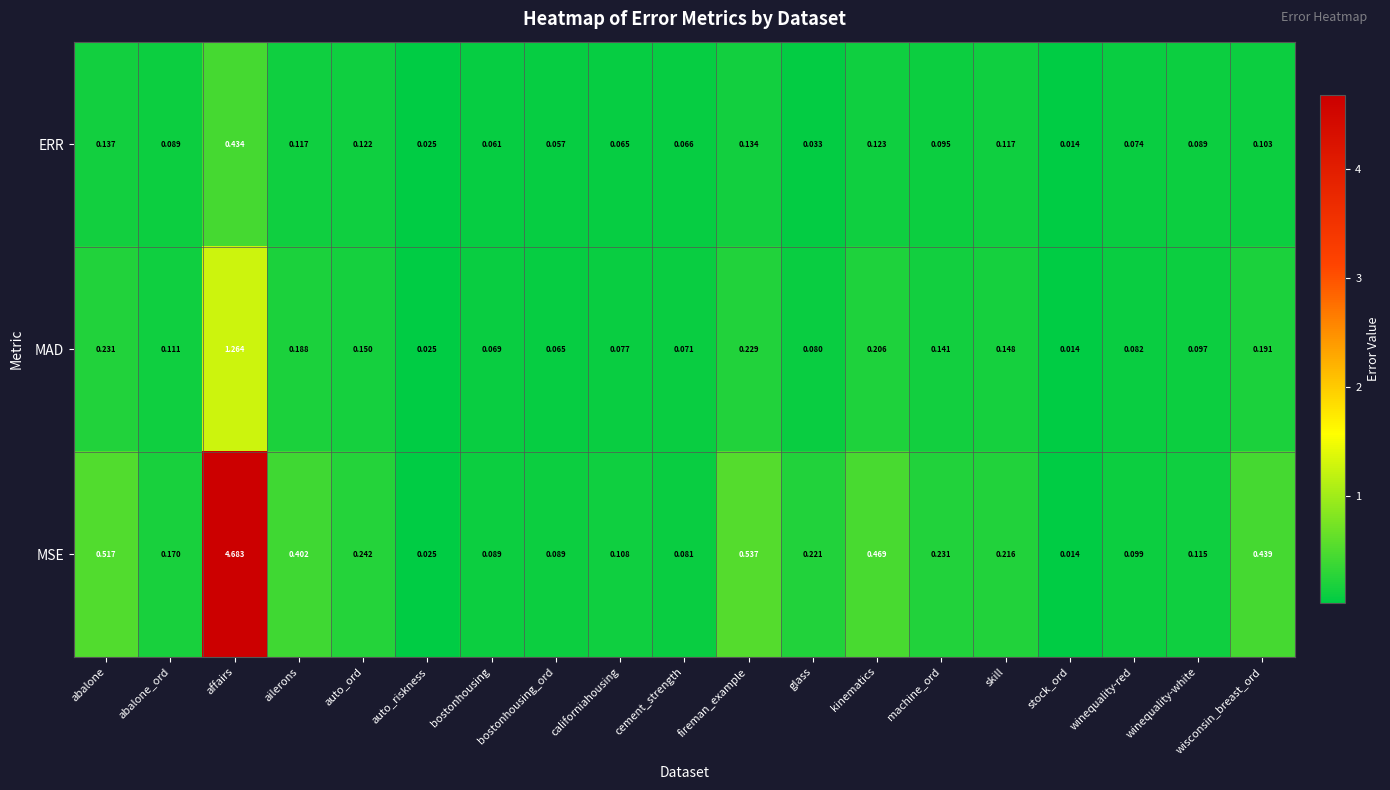

Which series has the largest range (max minus min)?

MSE